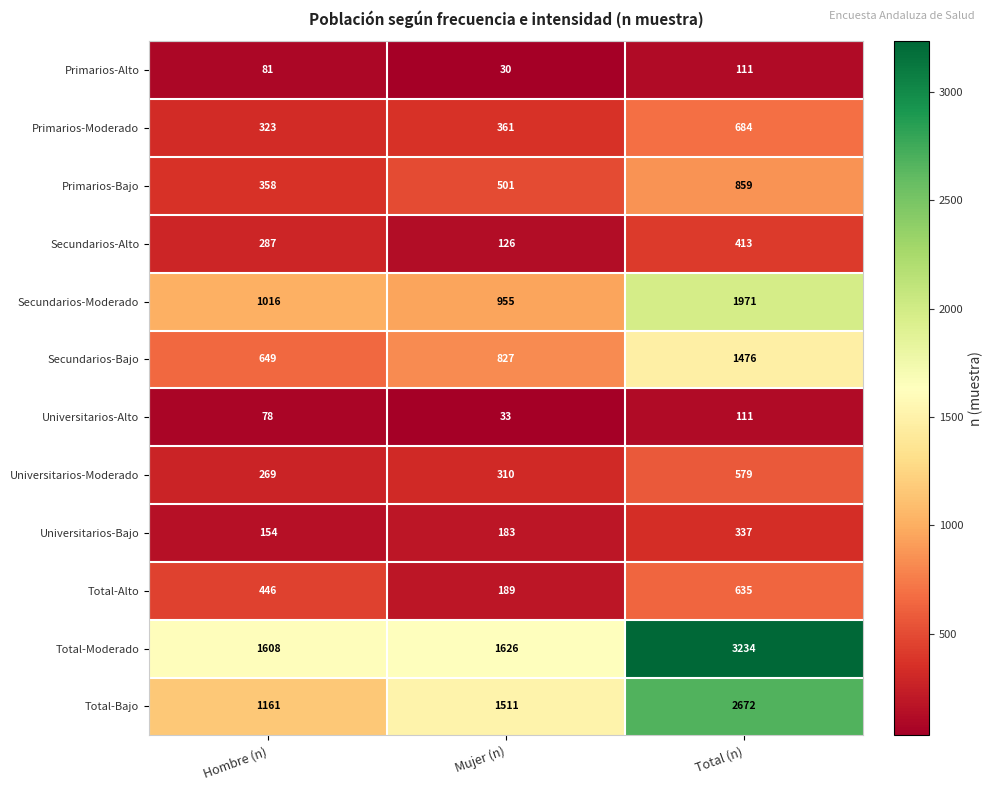

At which label is Total-Alto closest to 412?

Hombre (n)